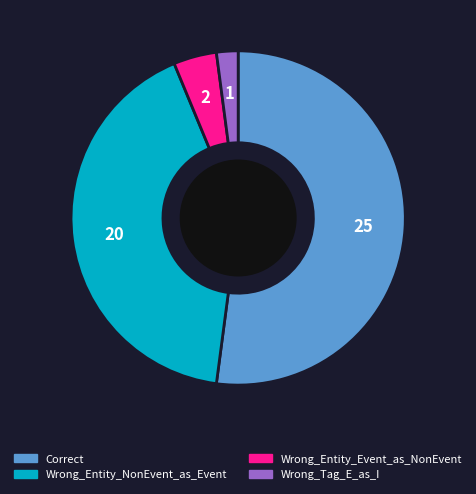

What is the smallest slice in the pie chart?

Wrong_Tag_E_as_I